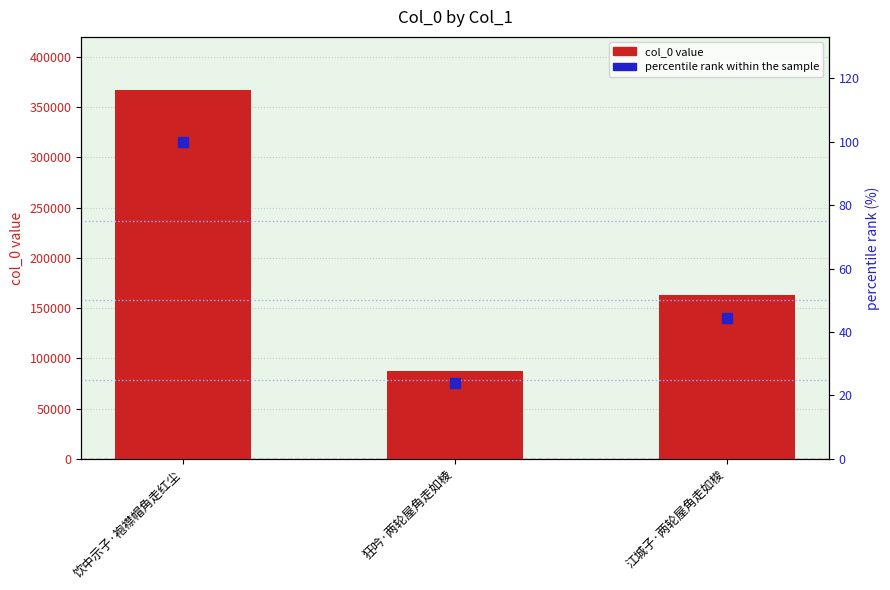

Is the value of percentile rank within the sample at 狂吟·两轮屋角走如棱 greater than the value of col_0 at 饮中示子·袍襟帽角走红尘?

No